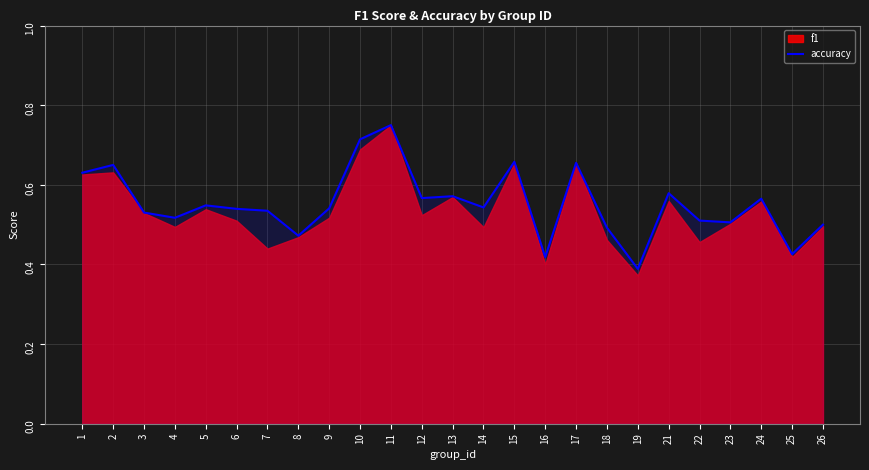

List the labels in order of value, largest first.

11, 10, 15, 17, 2, 1, 21, 13, 12, 24, 5, 14, 9, 6, 7, 3, 4, 22, 23, 26, 18, 8, 25, 16, 19